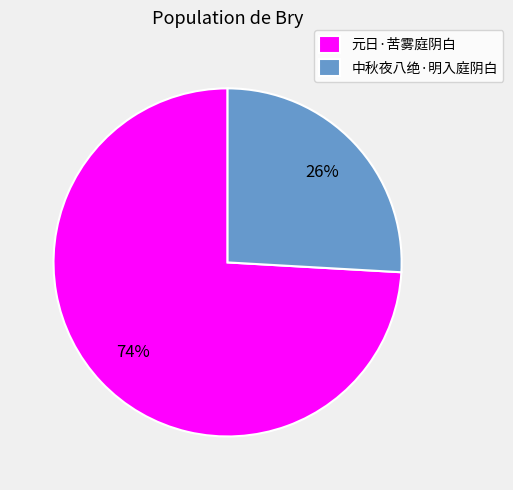

The 元日·苦雾庭阴白 slice represents 62% of the pie. True or false?

False